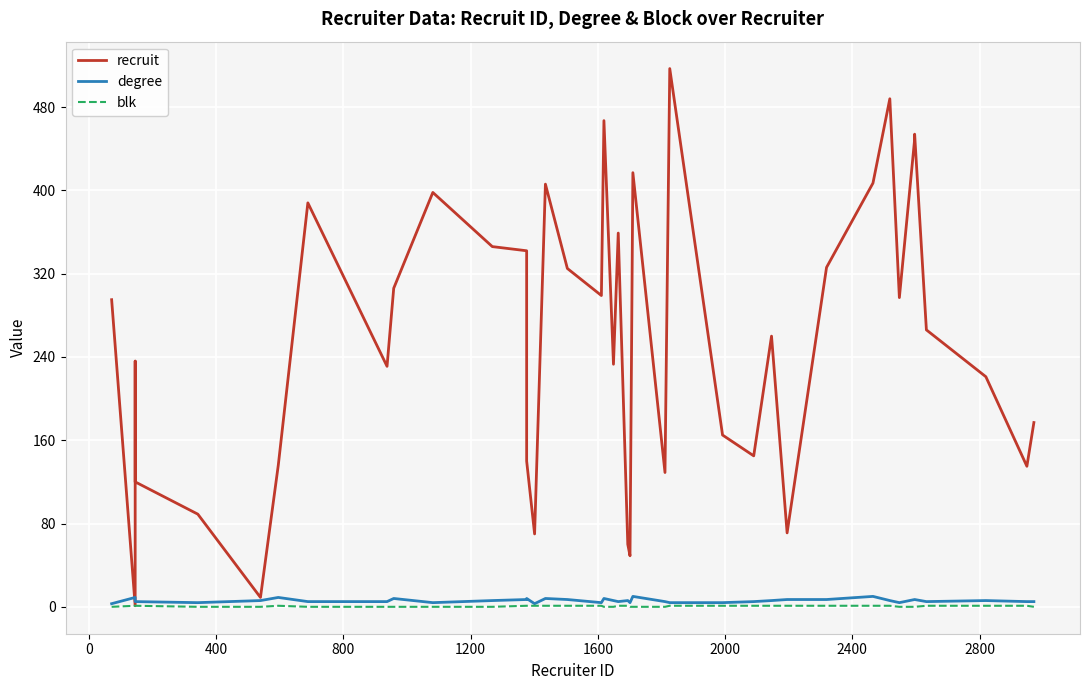

In recruit, how many points are lower than both neighbors (excluding endpoints)?

12